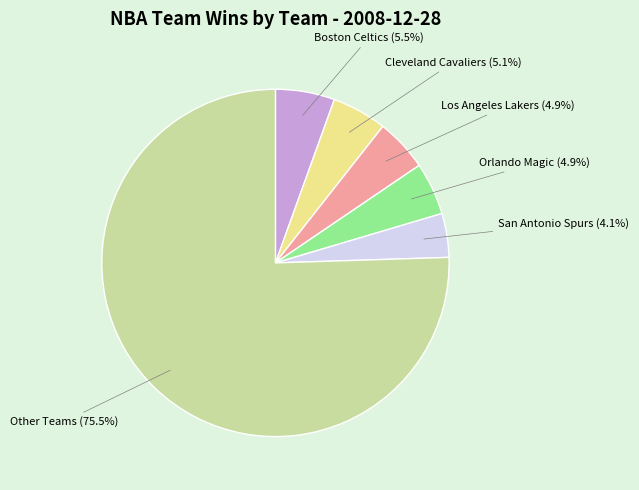

Does any single category account for the majority?

Yes